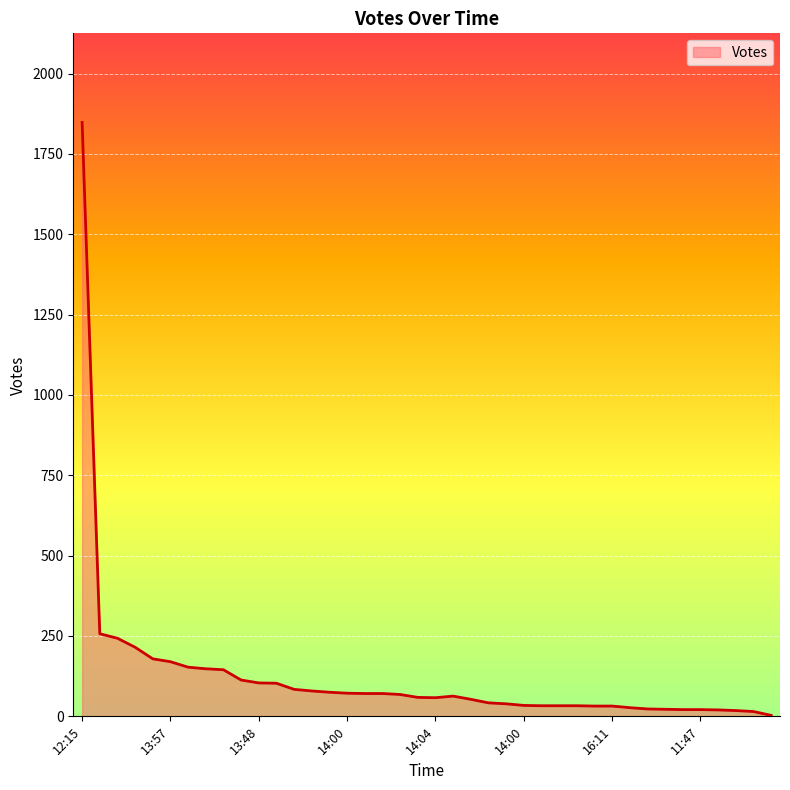

What is the maximum value shown in the chart?

1848